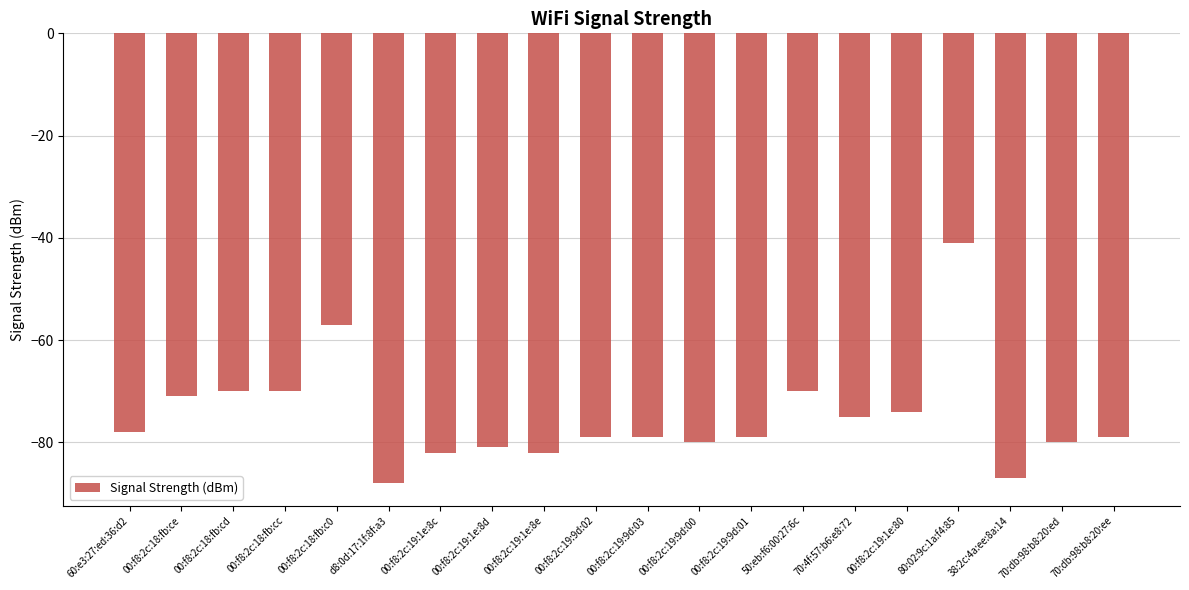

Which category has the highest value across all series?

80:02:9c:1a:f4:85